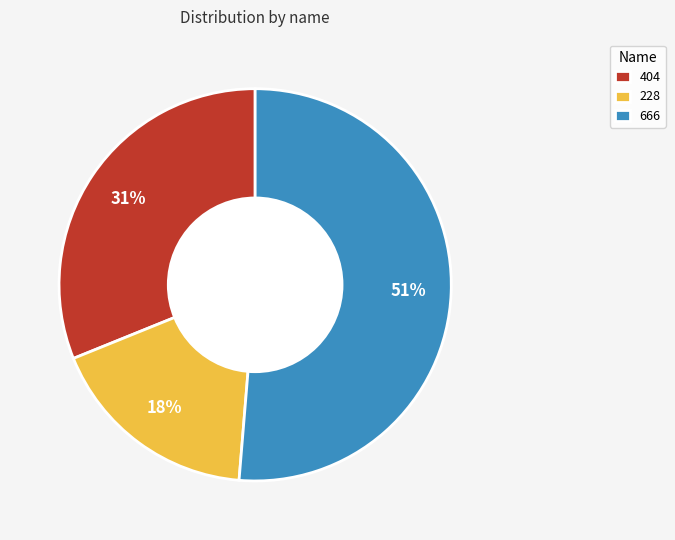

Does any single category account for the majority?

Yes